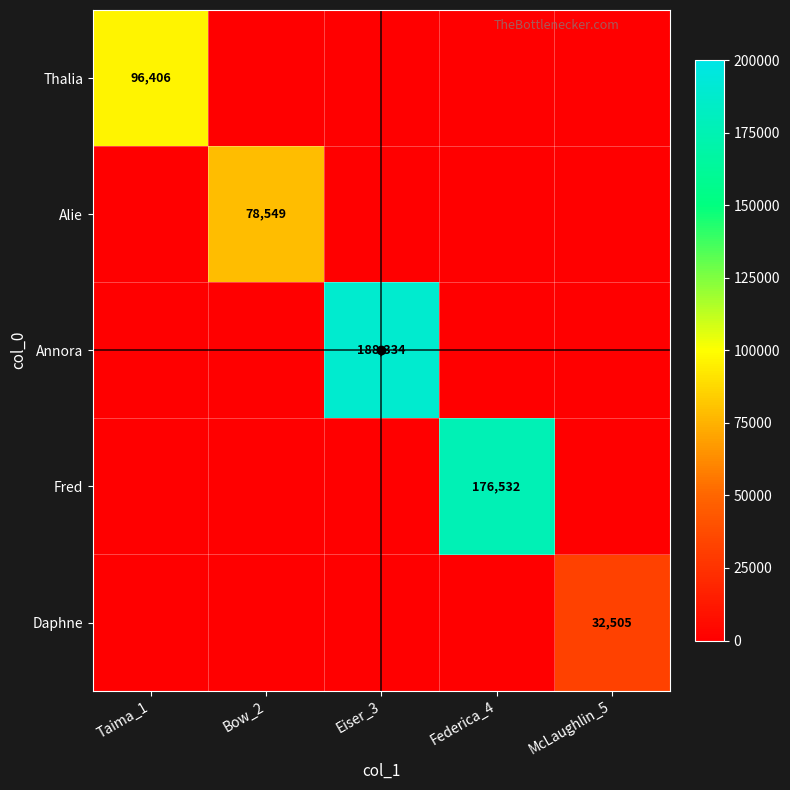

The Daphne series shows 47071.8 at McLaughlin_5. True or false?

False